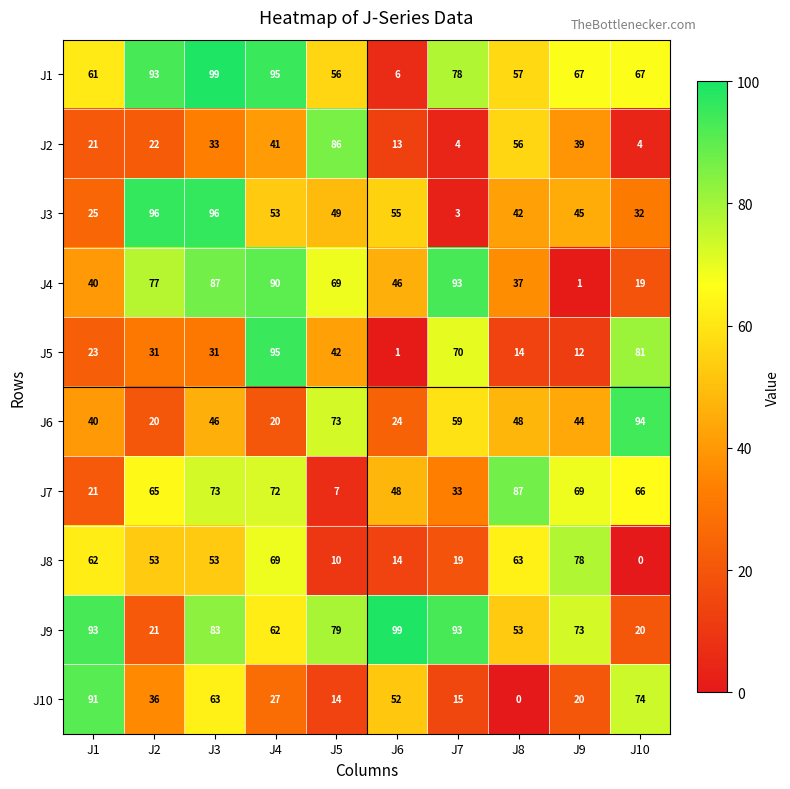

Which series has the largest total across all categories?

J1